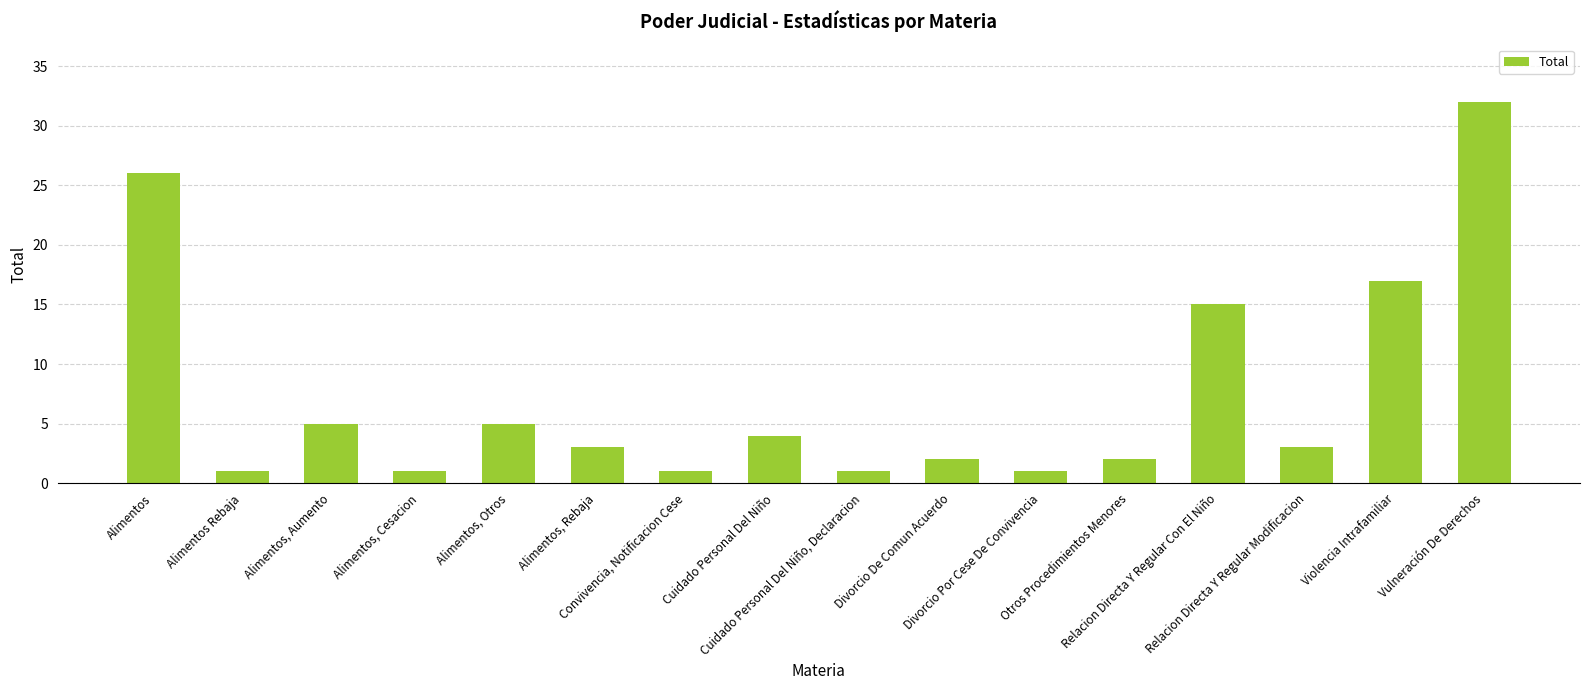

What is the greatest value displayed?

32